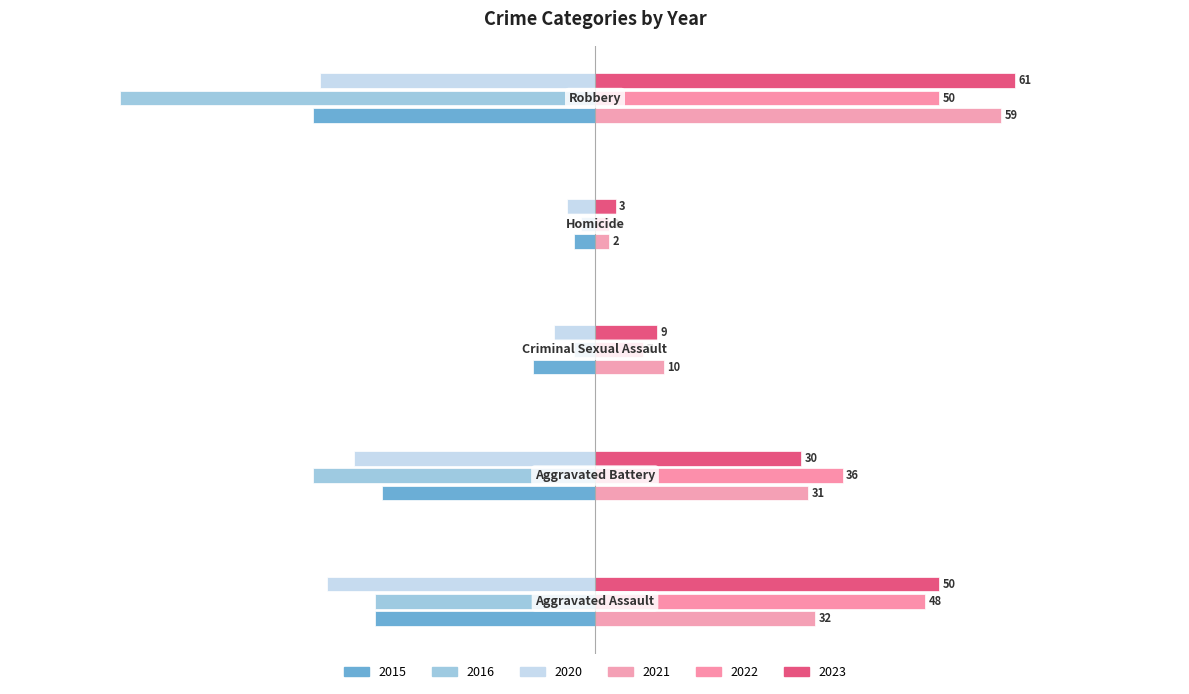

How many data points in 2022 are less than 36?

2